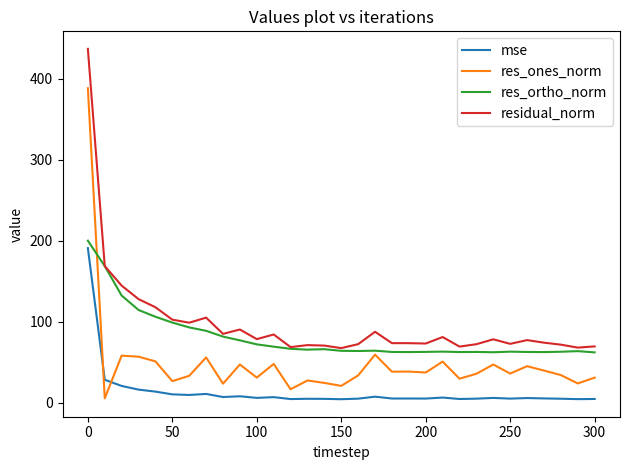

Rank the series by their average value, from highest to lowest.

residual_norm, res_ortho_norm, res_ones_norm, mse